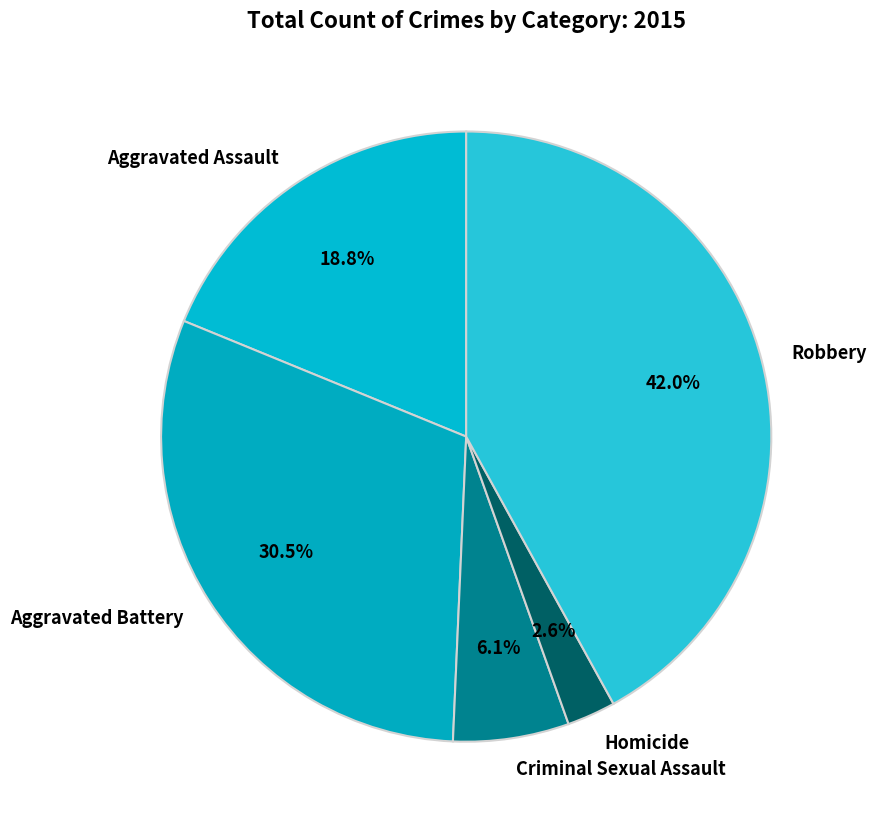

Combined, do Aggravated Battery and Criminal Sexual Assault account for over 50%?

No